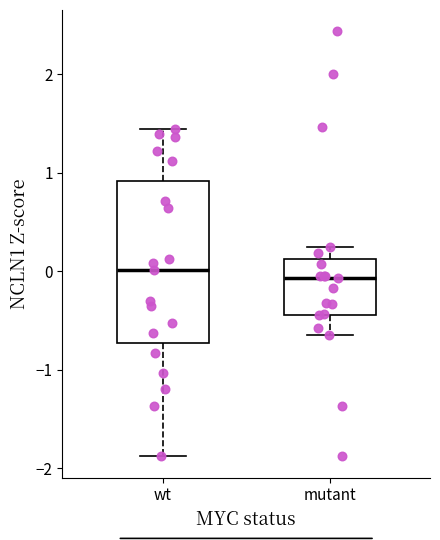

Reading left to right, transcribe this box plot: for each box, give where its median line is, the range the box spans, and where its two whiskers end, as read against the y-axis. The values are not printed on the chart, so give them approximately, as read against the axis.

wt: median 0.0, box -0.7 to 0.9, whiskers -1.9 to 1.4
mutant: median -0.1, box -0.4 to 0.1, whiskers -0.7 to 0.2